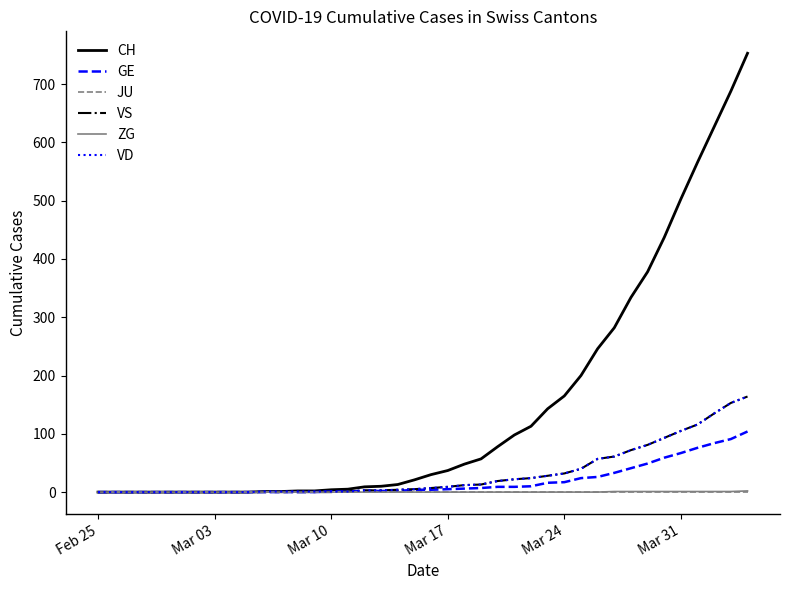

Which series has the widest spread of values?

CH